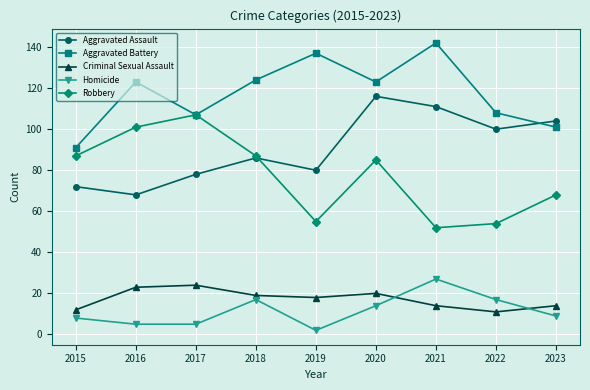

What is the value of the Robbery point at the 6th from the left?

85